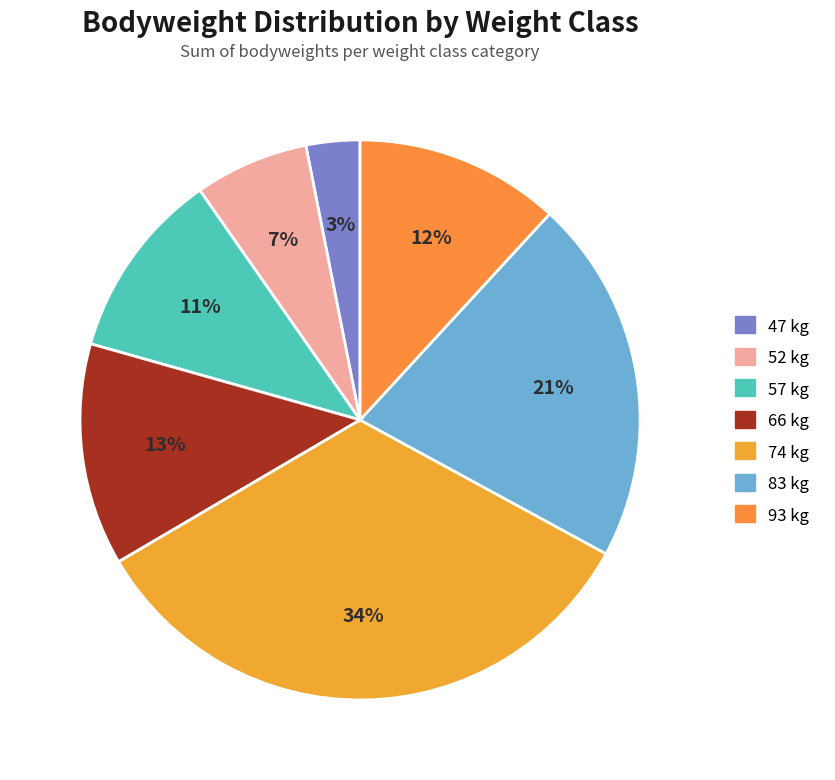

Count the number of slices in the pie.

7